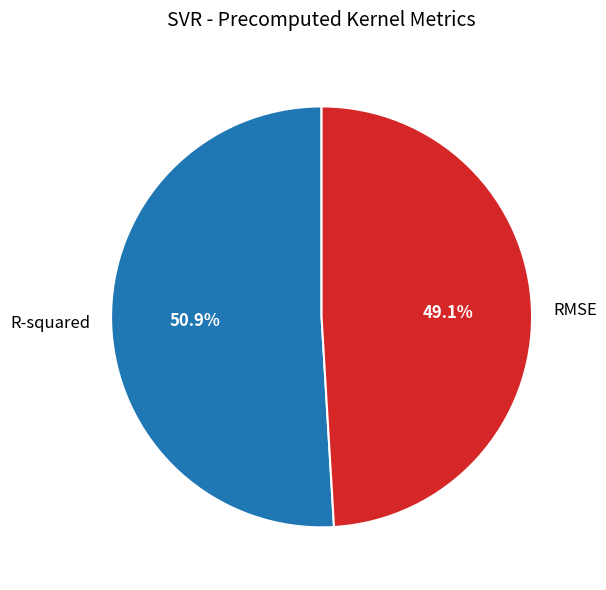

Which category accounts for the majority?

R-squared